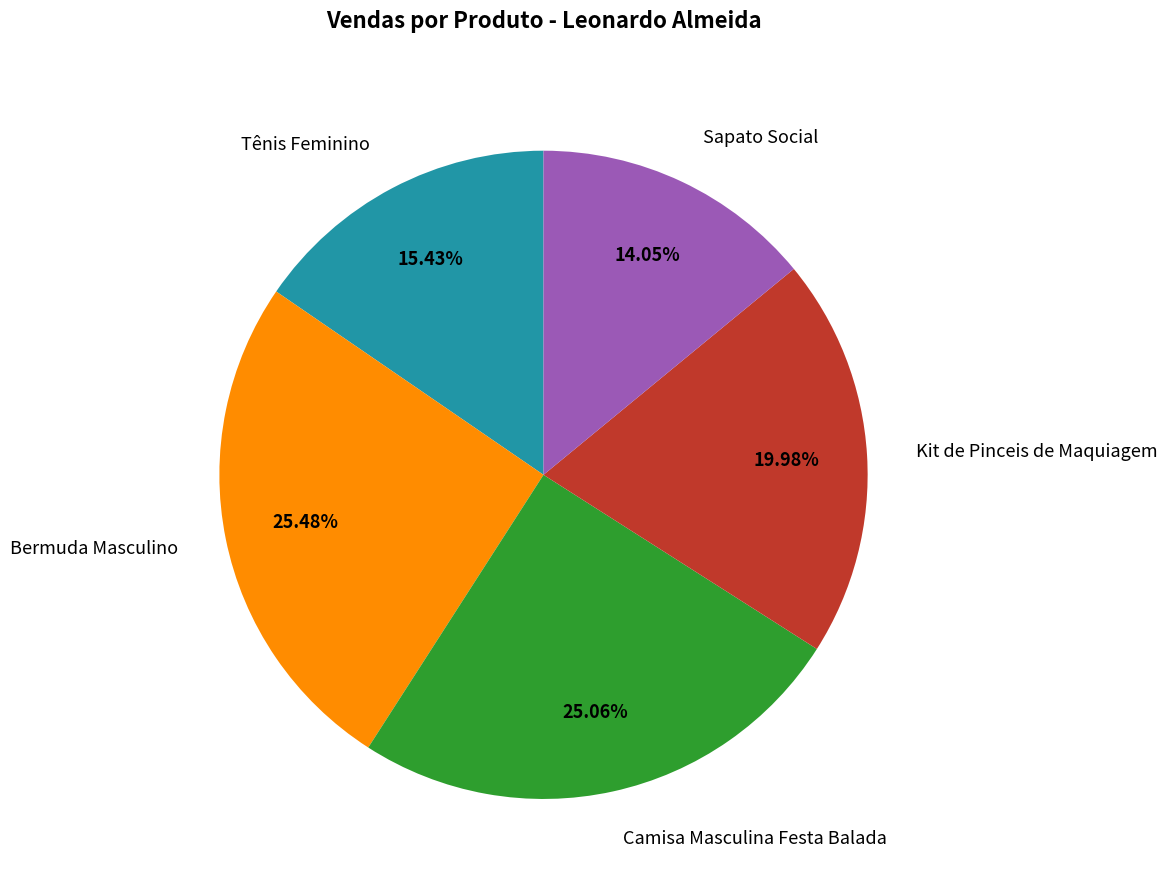

What is the smallest slice in the pie chart?

Sapato Social